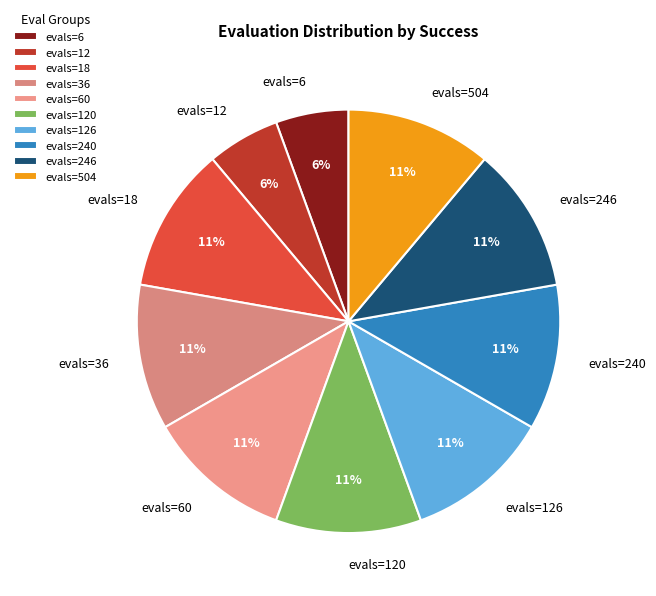

What percentage is the evals=36 slice, to the nearest percent?

11%